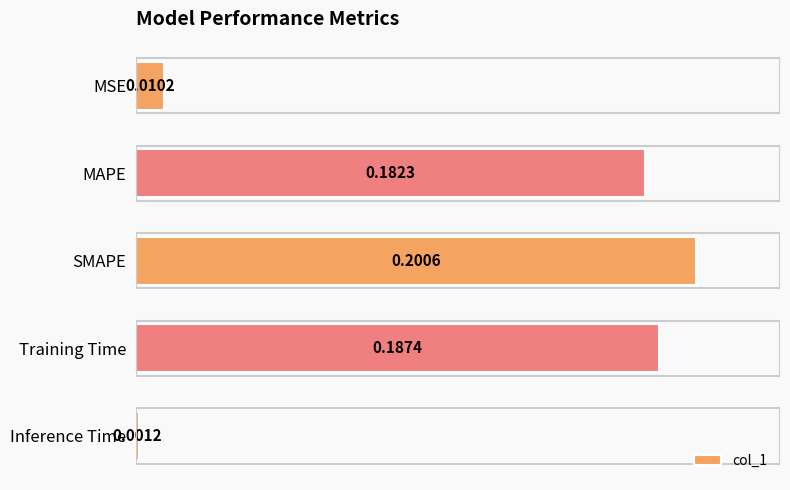

Where is the data nearest to the value 0?

Inference Time